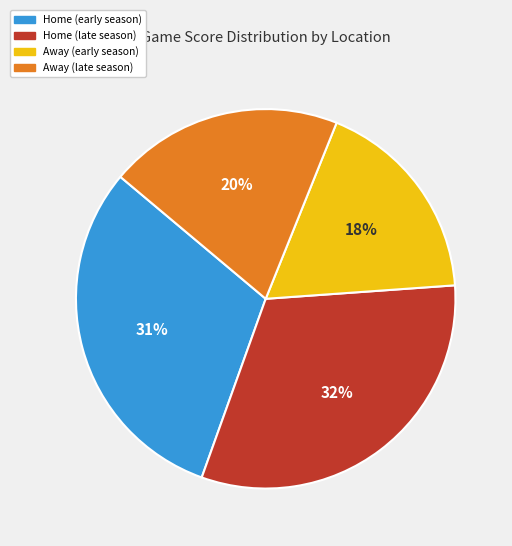

Is the sum of Away (early season) and Home (early season) greater than half?

No